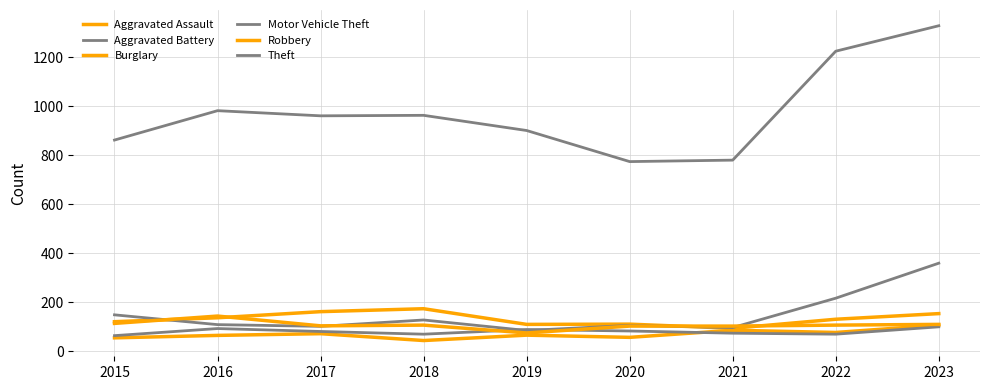

List the series in order of their peak value, highest first.

Theft, Motor Vehicle Theft, Burglary, Robbery, Aggravated Assault, Aggravated Battery